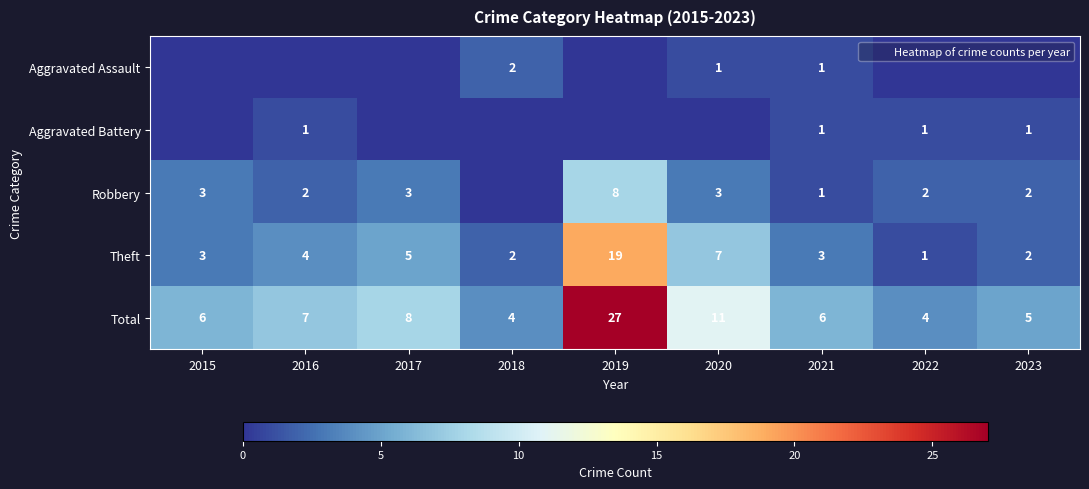

At which label is Aggravated Assault closest to 1?

2020